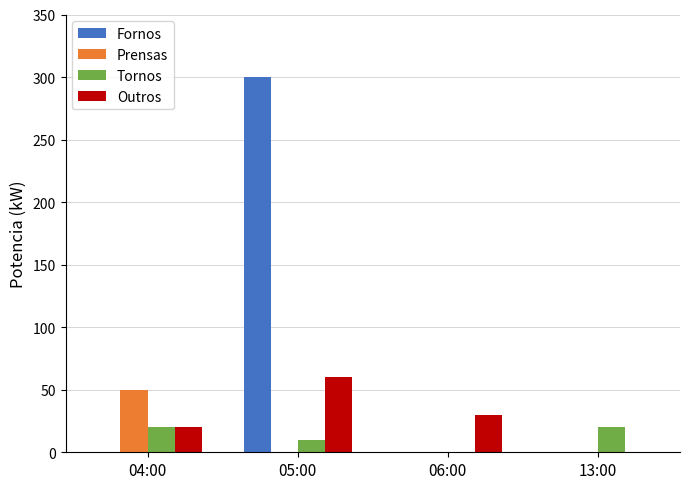

Reading left to right, transcribe all the data shown in this chart.

Fornos: 0	300	0	0
Prensas: 50	0	0	0
Tornos: 20	10	0	20
Outros: 20	60	30	0